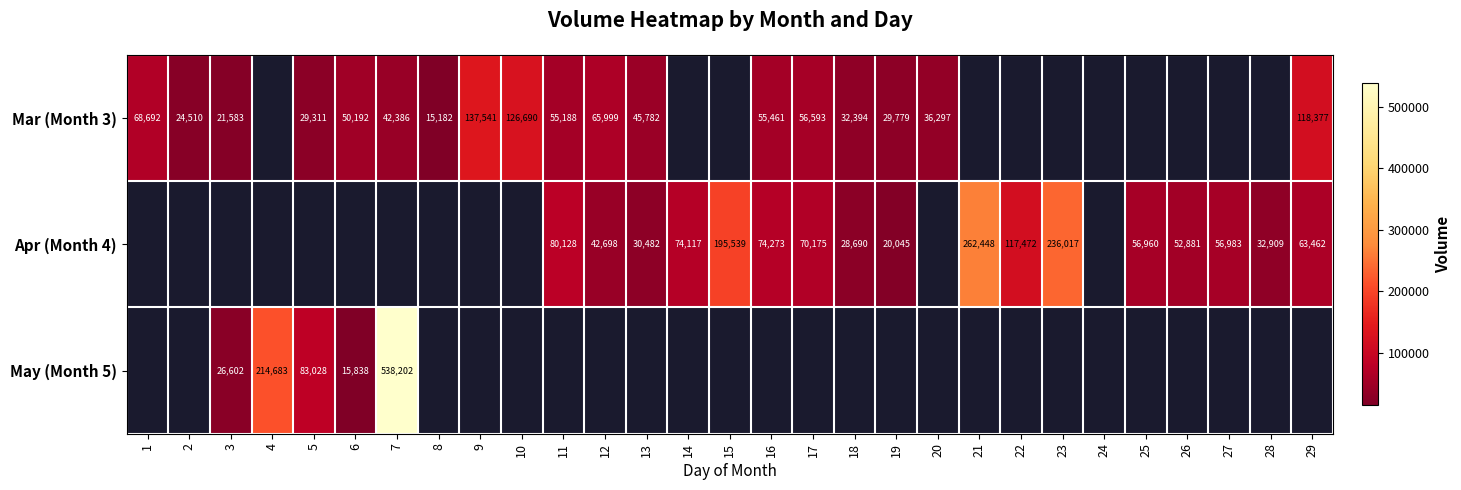

At which category does the chart reach its minimum across all series?

8